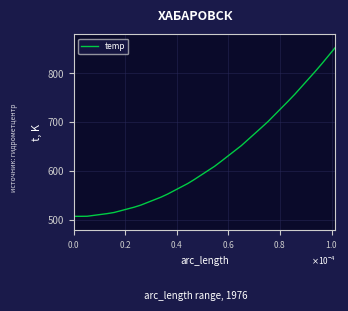

What is the maximum value shown in the chart?

853.0